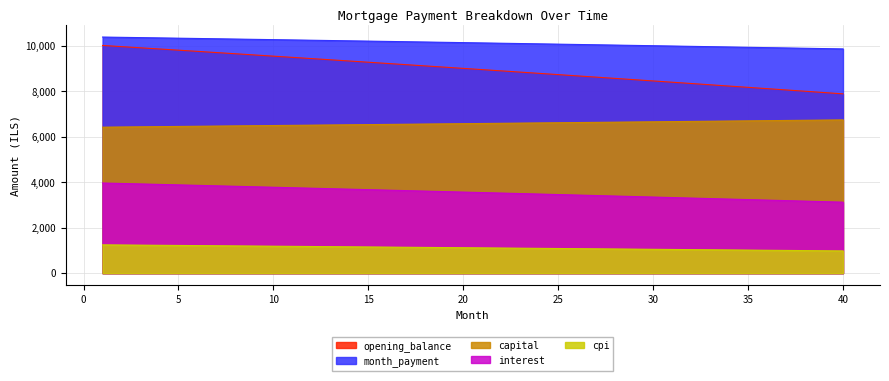

Where does the opening_balance series first go above 9004?

1